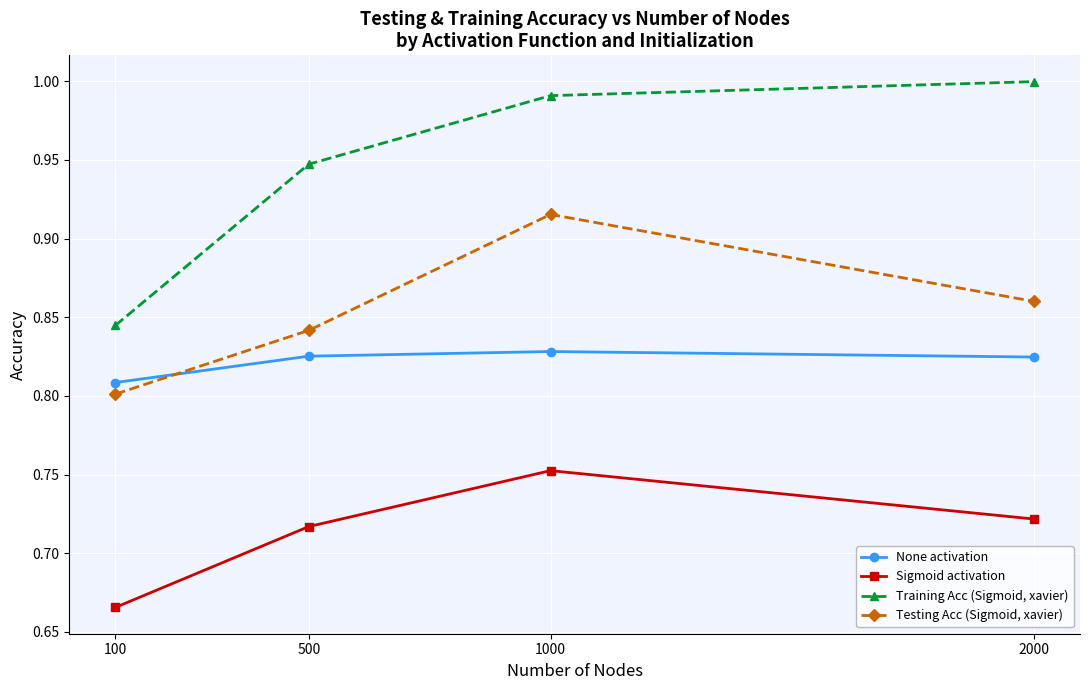

In None activation, how many points are higher than both neighbors (excluding endpoints)?

1